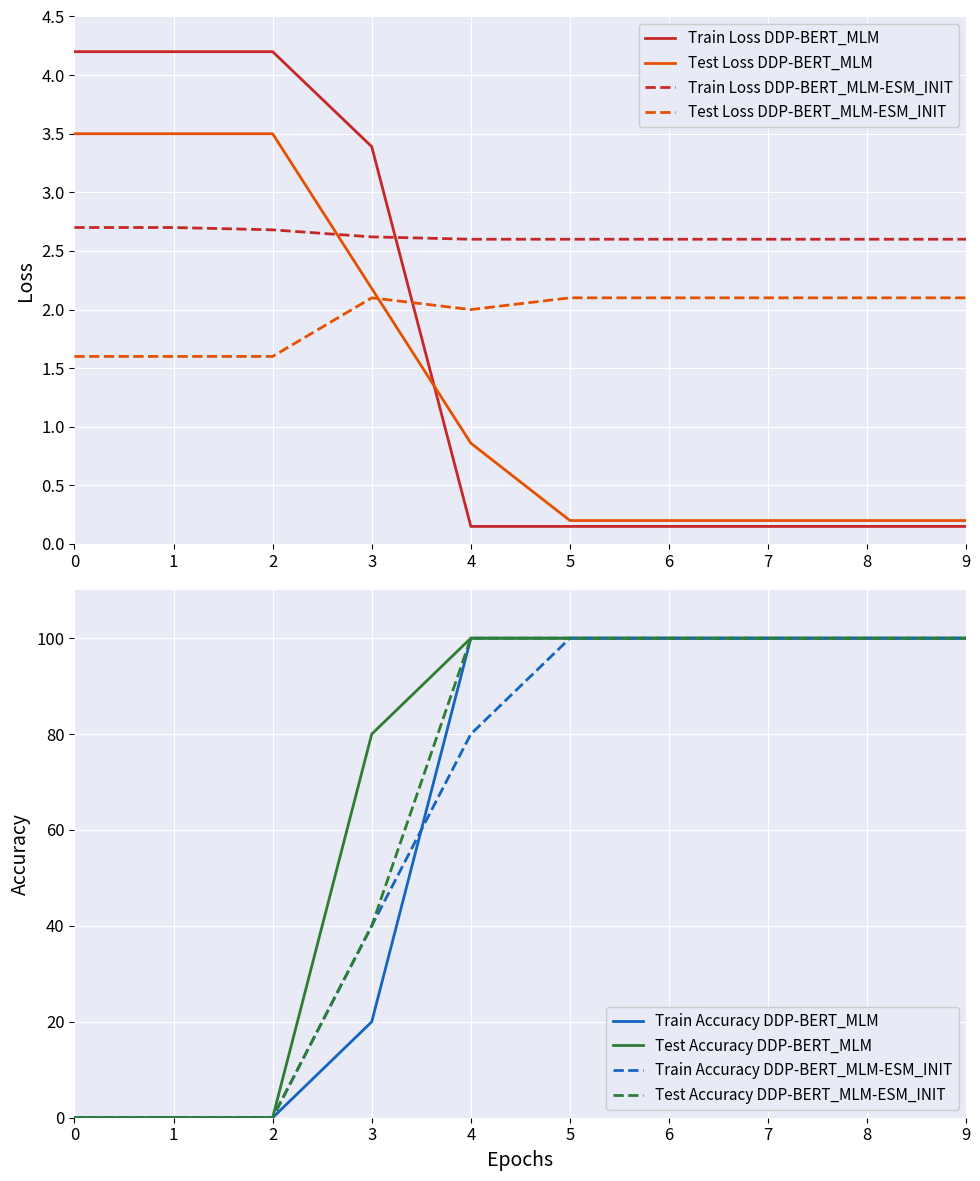

The Train Accuracy DDP-BERT_MLM series shows 0 at 0. True or false?

True